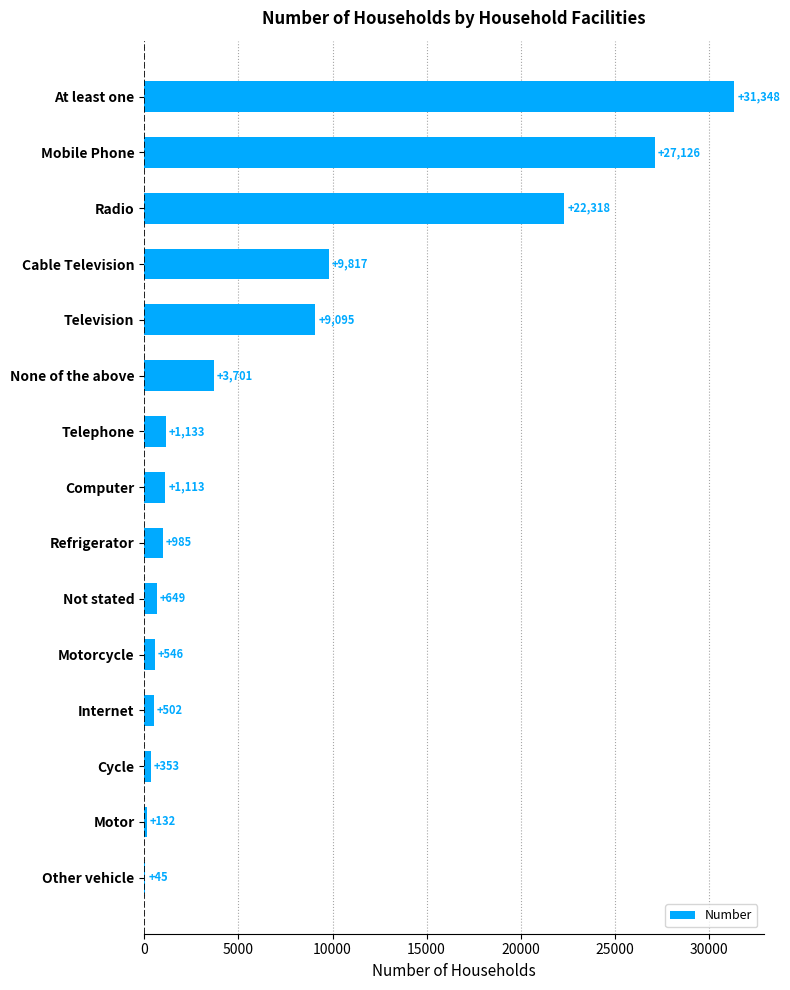

The chart shows a value of 353 at Cycle. True or false?

True